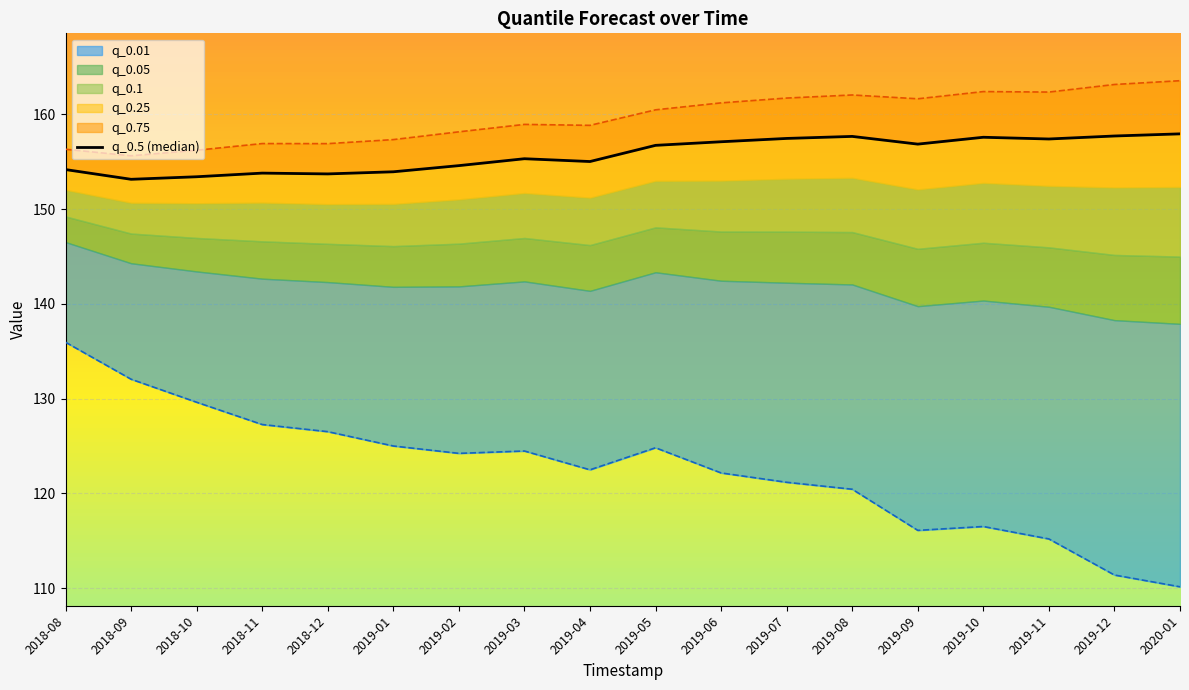

What position from the left is 2018-09?

2